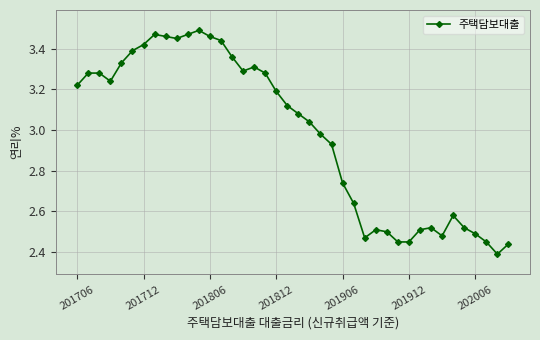

What is the difference between the second highest and second lowest values?

1.0